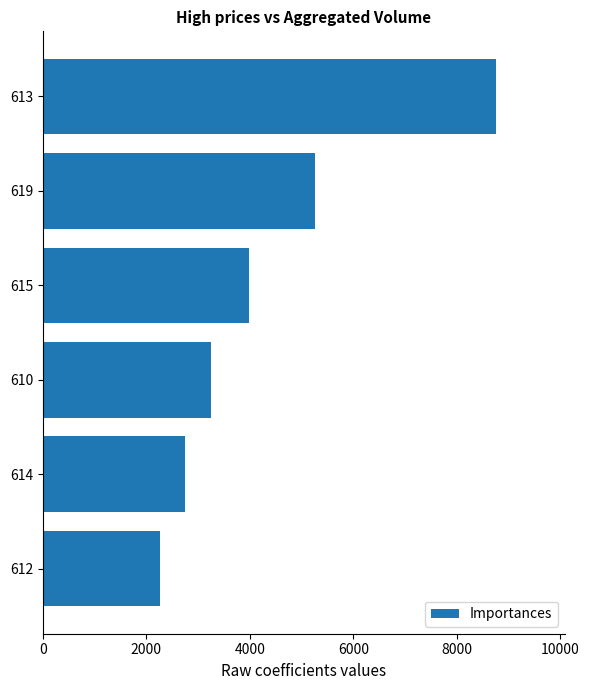

What is the minimum value shown in the chart?

2261.0